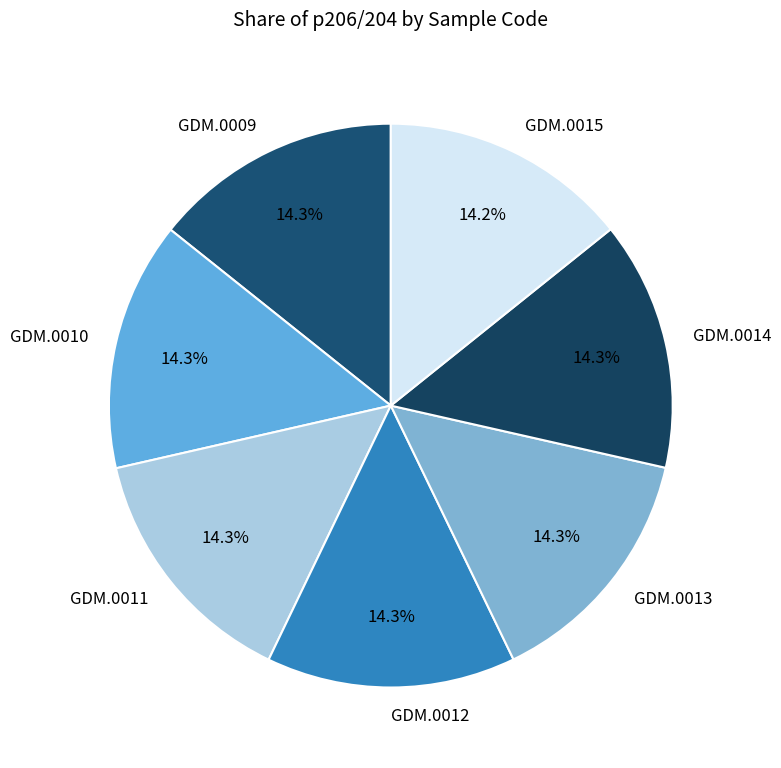

How many slices are in this pie chart?

7